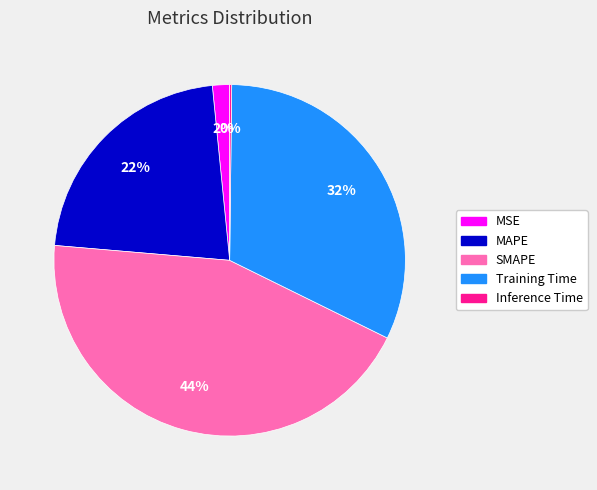

Is it true that SMAPE is 44% of the pie?

True